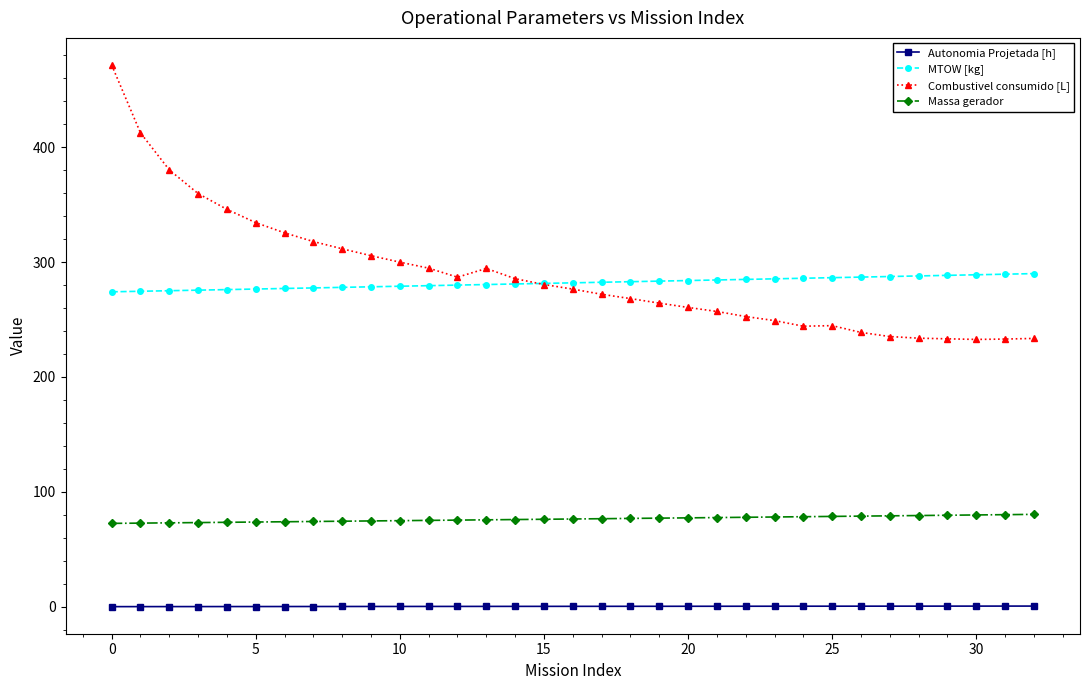

True or false: Massa gerador and Combustivel consumido [L] cross at least once.

False